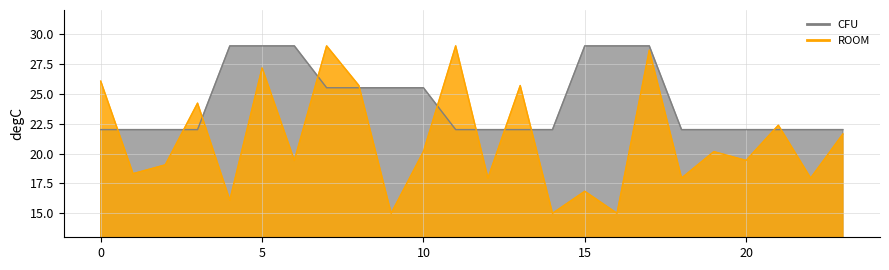

What is the spread (max minus min) of values at 7?

3.5